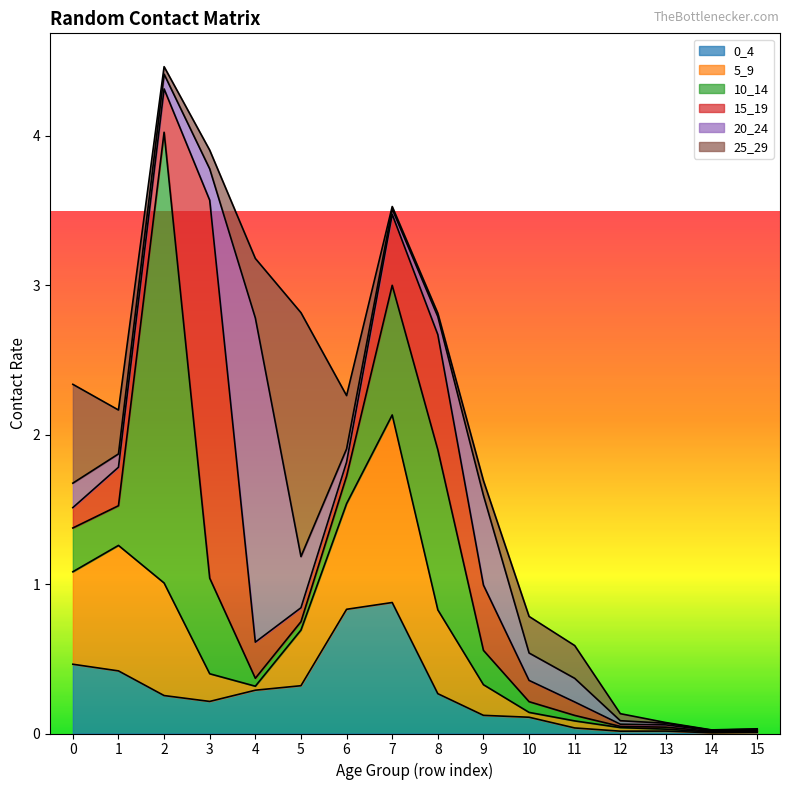

True or false: 5_9 has a value of 0.0 at 15.

True